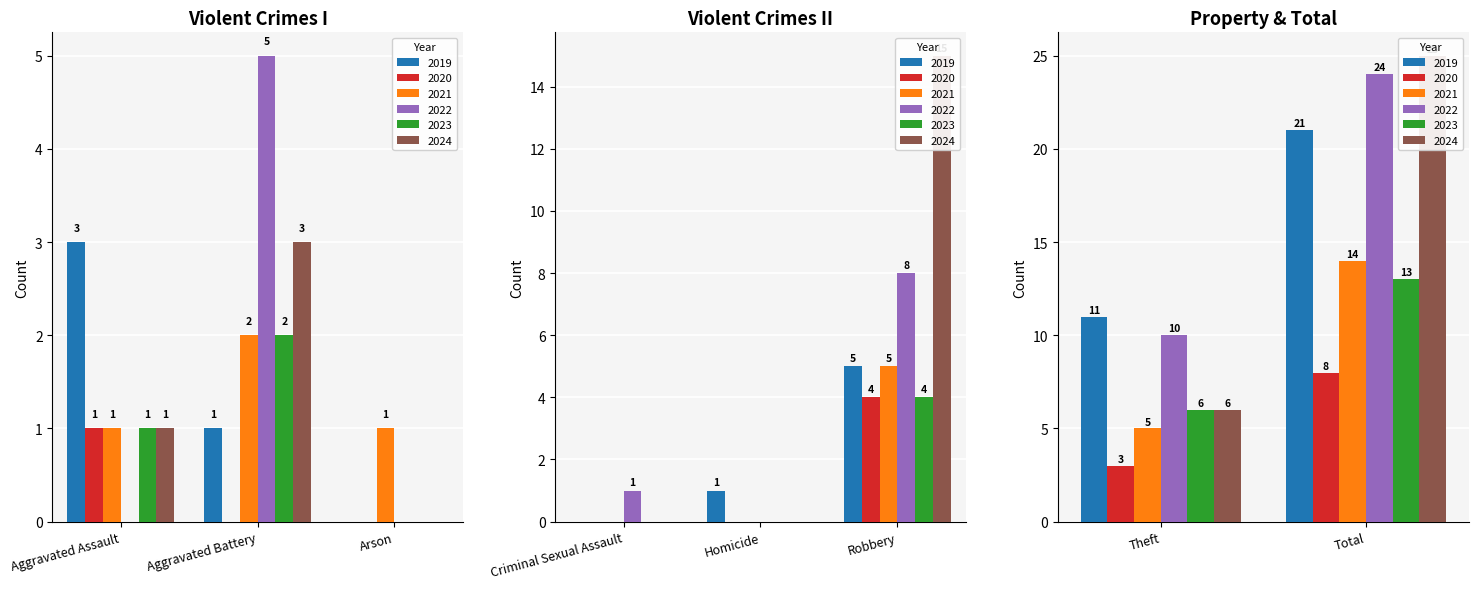

What are all the series names shown in the legend?

2019, 2020, 2021, 2022, 2023, 2024